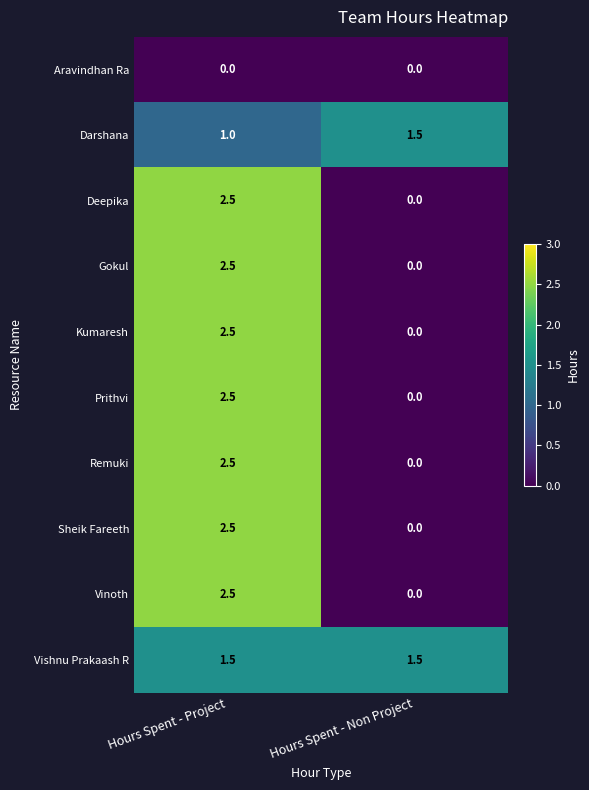

What is the total value across all series at Hours Spent - Non Project?

3.0